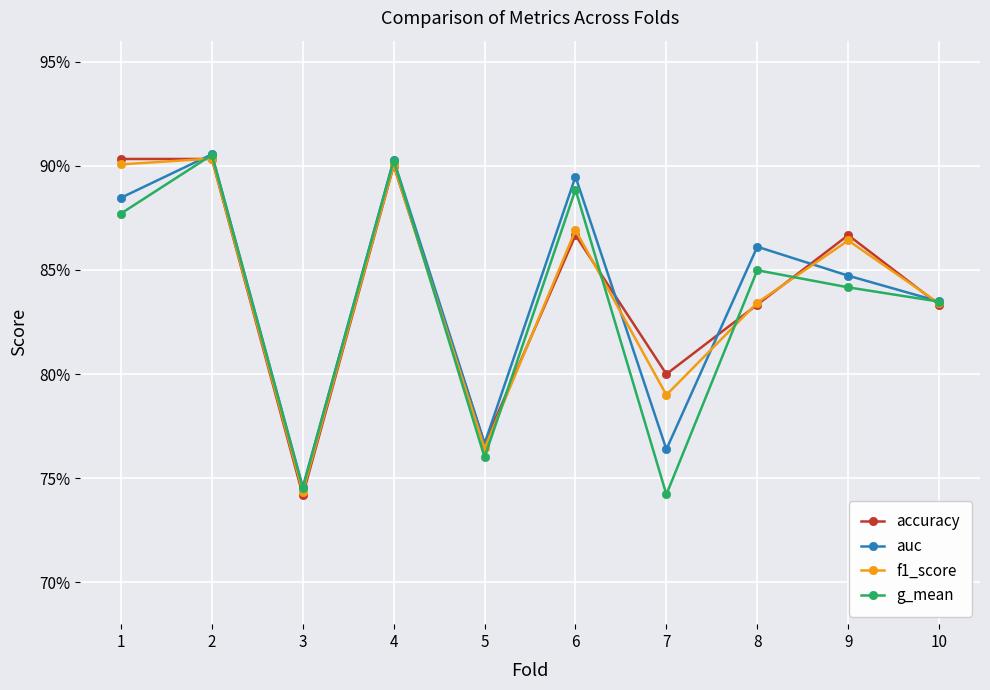

What are all the series names shown in the legend?

accuracy, auc, f1_score, g_mean